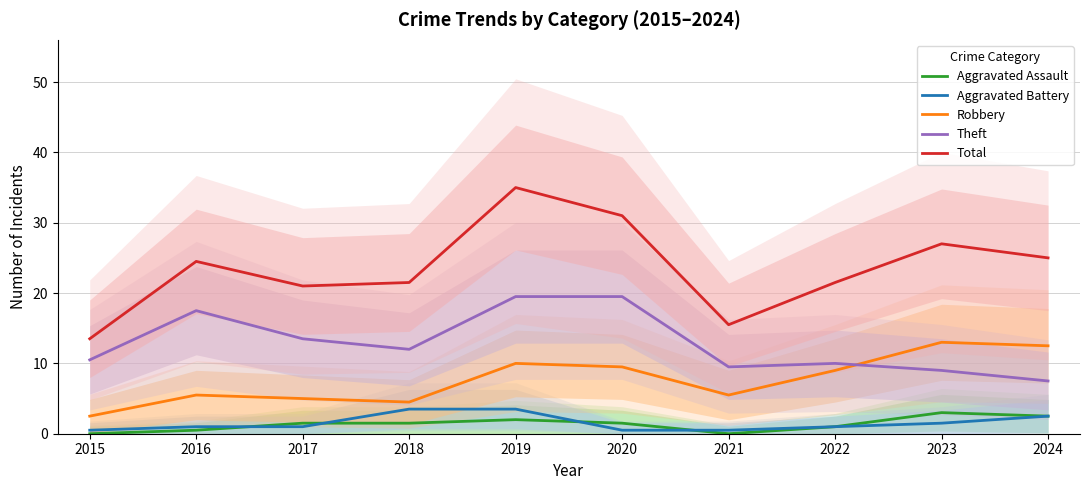

Reading left to right, list all the values displayed in this chart.

Aggravated Assault: 2015=0.0	2016=0.5	2017=1.5	2018=1.5	2019=2.0	2020=1.5	2021=0.0	2022=1.0	2023=3.0	2024=2.5
Aggravated Battery: 2015=0.5	2016=1.0	2017=1.0	2018=3.5	2019=3.5	2020=0.5	2021=0.5	2022=1.0	2023=1.5	2024=2.5
Robbery: 2015=2.5	2016=5.5	2017=5.0	2018=4.5	2019=10.0	2020=9.5	2021=5.5	2022=9.0	2023=13.0	2024=12.5
Theft: 2015=10.5	2016=17.5	2017=13.5	2018=12.0	2019=19.5	2020=19.5	2021=9.5	2022=10.0	2023=9.0	2024=7.5
Total: 2015=13.5	2016=24.5	2017=21.0	2018=21.5	2019=35.0	2020=31.0	2021=15.5	2022=21.5	2023=27.0	2024=25.0